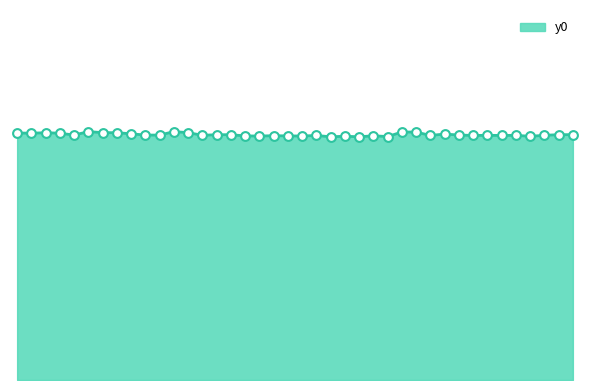

Is this an area chart (filled region under the line)?

Yes